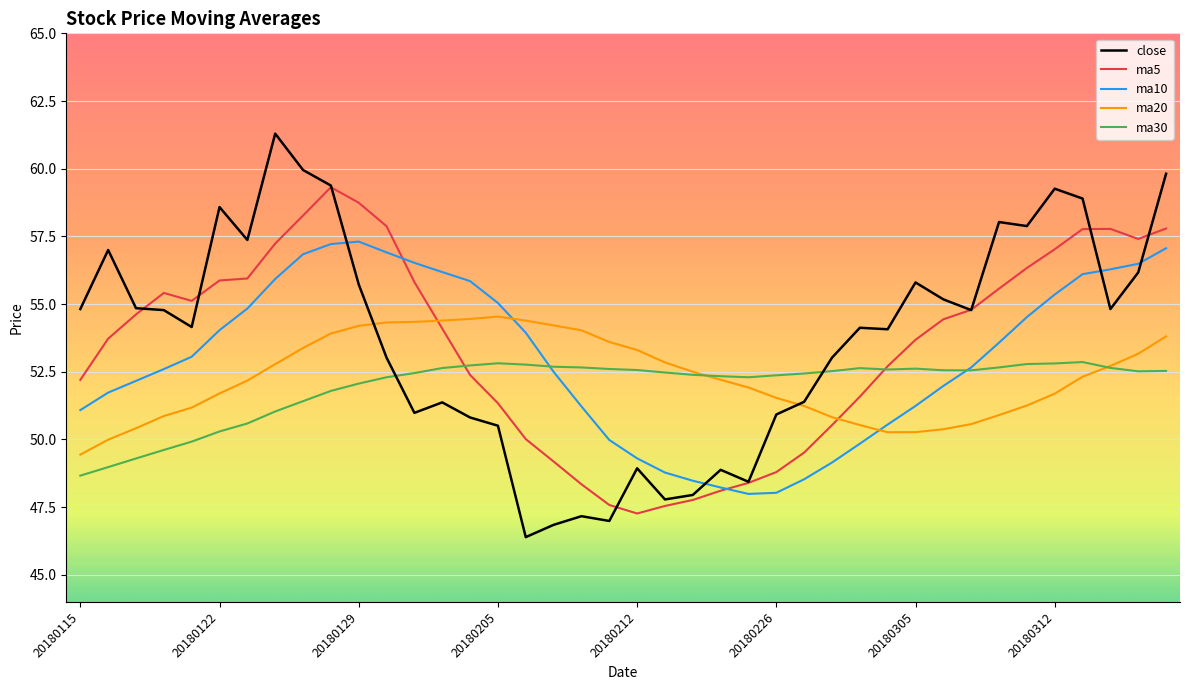

Which series has the largest total across all categories?

close